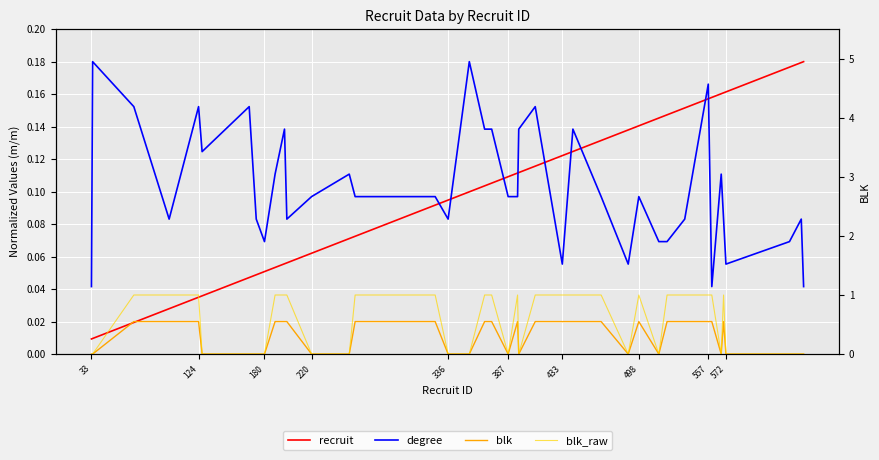

At which category does the chart reach its minimum across all series?

33